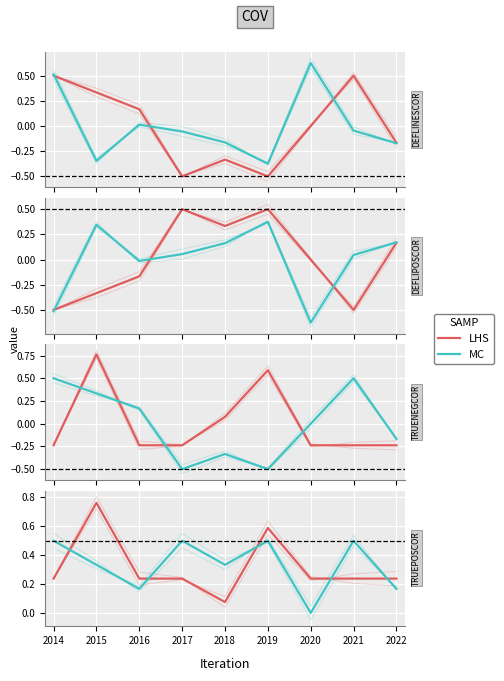

List the series in order of their overall mean, lowest first.

LHS, MC